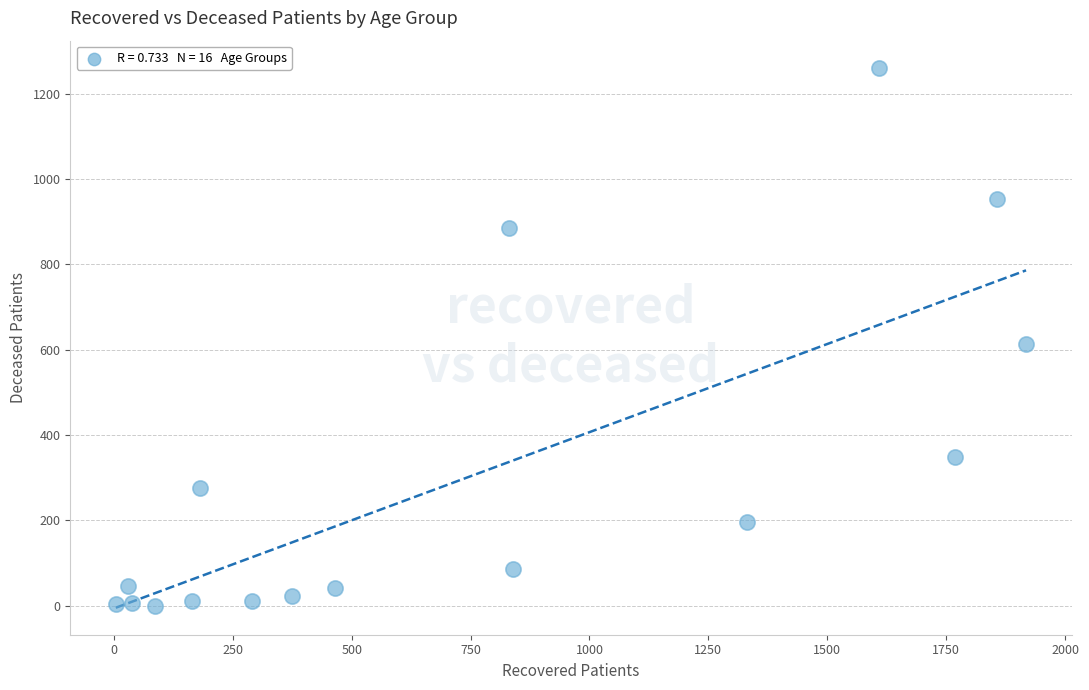

What is the range of Y values (max minus min)?

1261